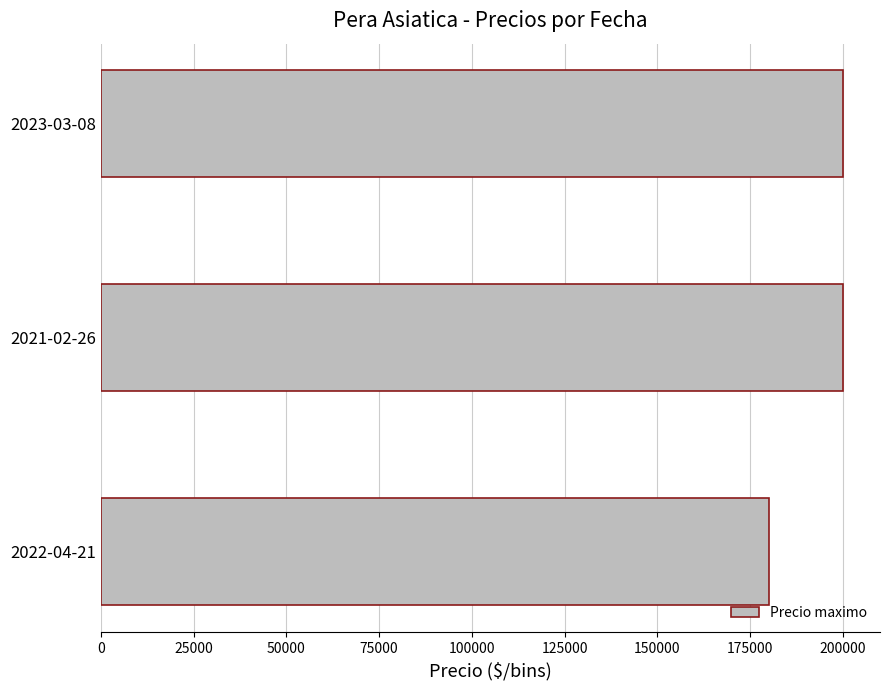

Approximately how many times larger is the value at 2023-03-08 compared to 2021-02-26?

1.0